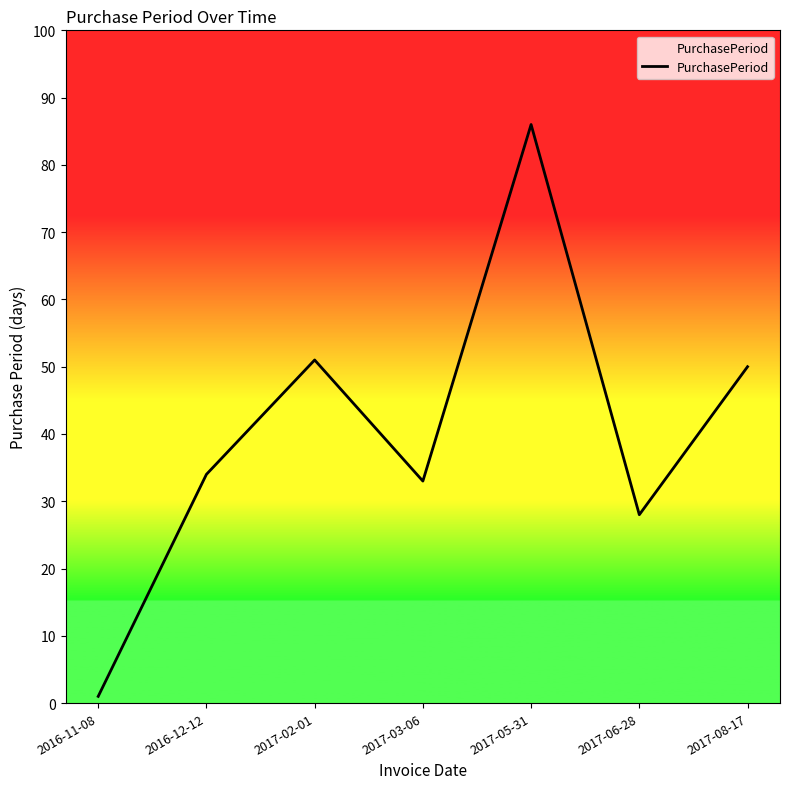

What is the value of the 2nd point from the left?

34